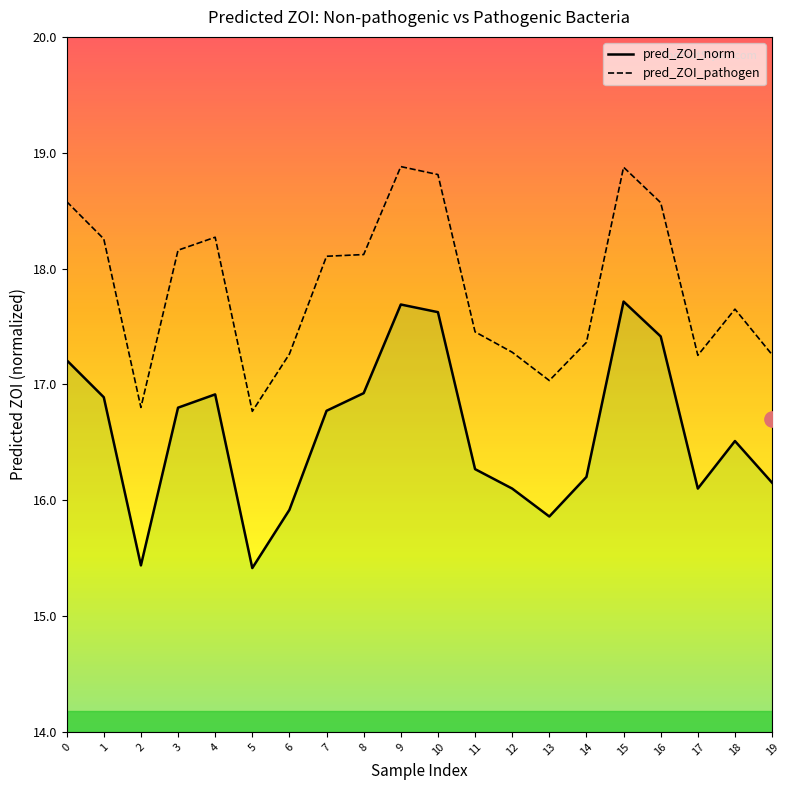

What is the average value of the pred_ZOI_norm series?

16.6